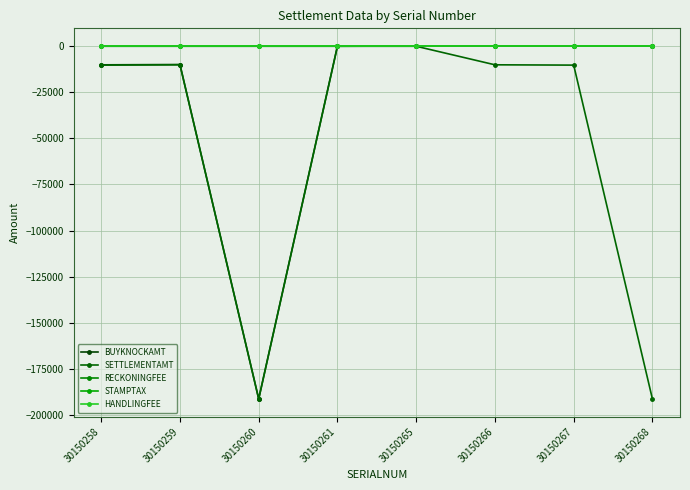

Does the chart have visible grid lines?

Yes